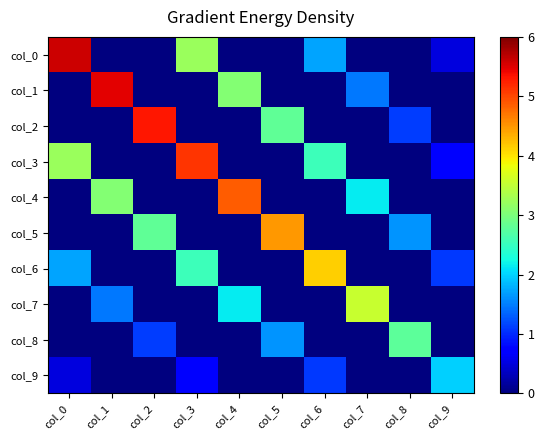

What is the spread (max minus min) of values at col_5?

6.2